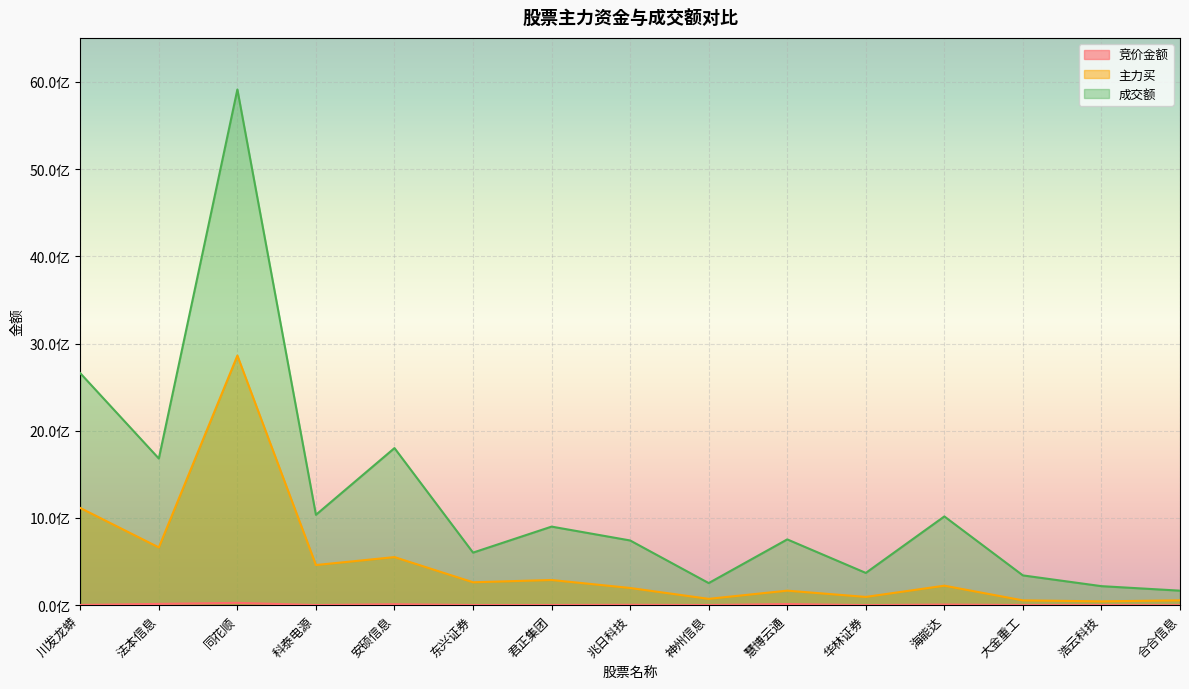

What is the smallest value displayed?

158240